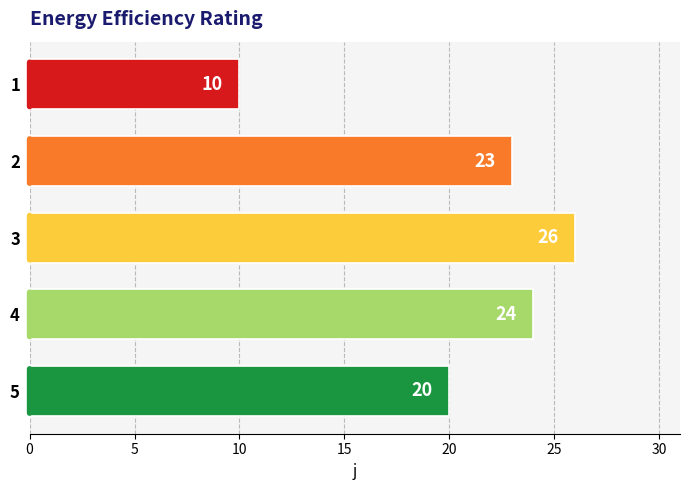

What is the value of the 2nd bar from the top?

23